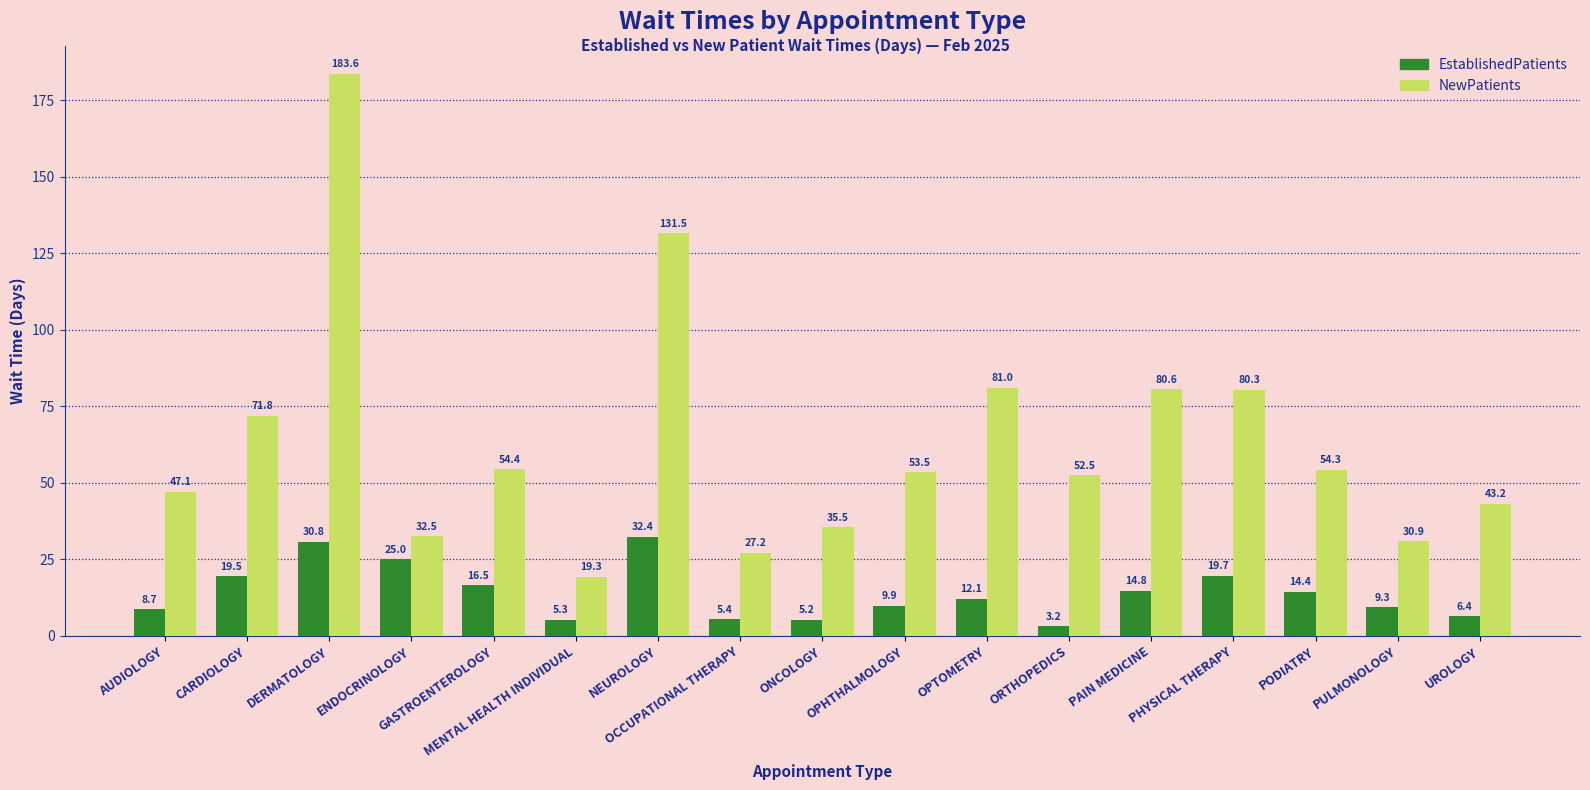

What is the average value of the NewPatients series?

63.5